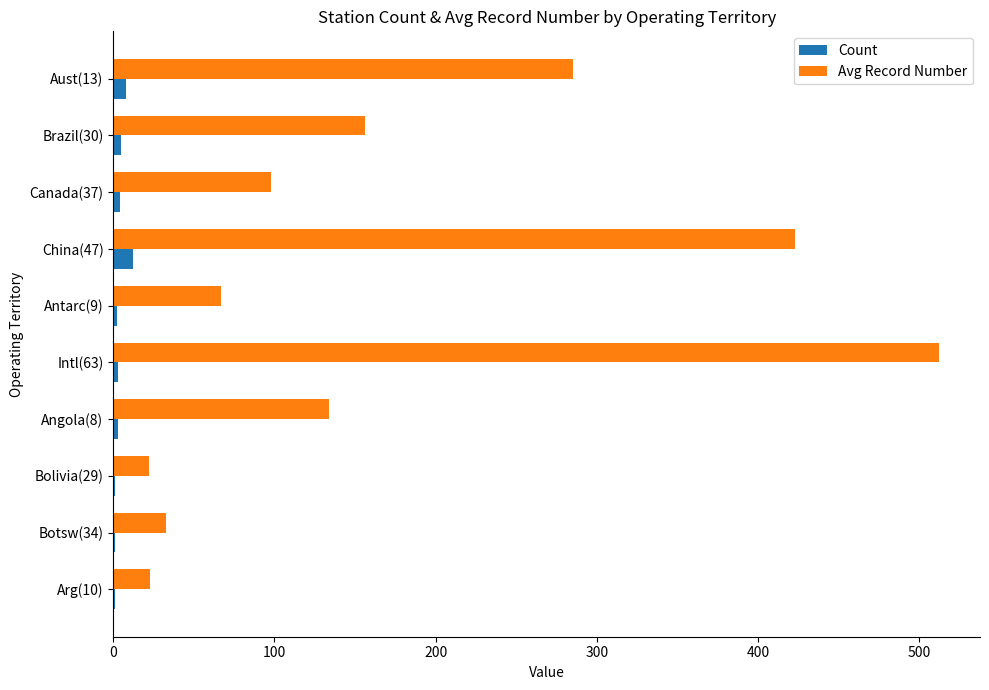

Which category has the highest value across all series?

Intl(63)